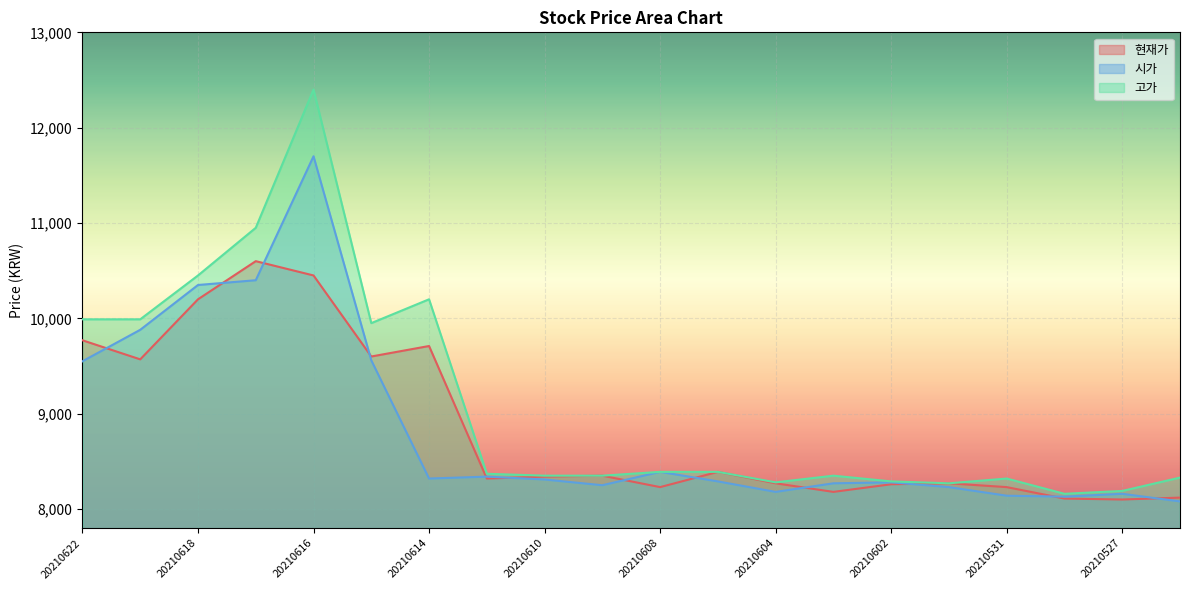

Count the number of data series in this chart.

3